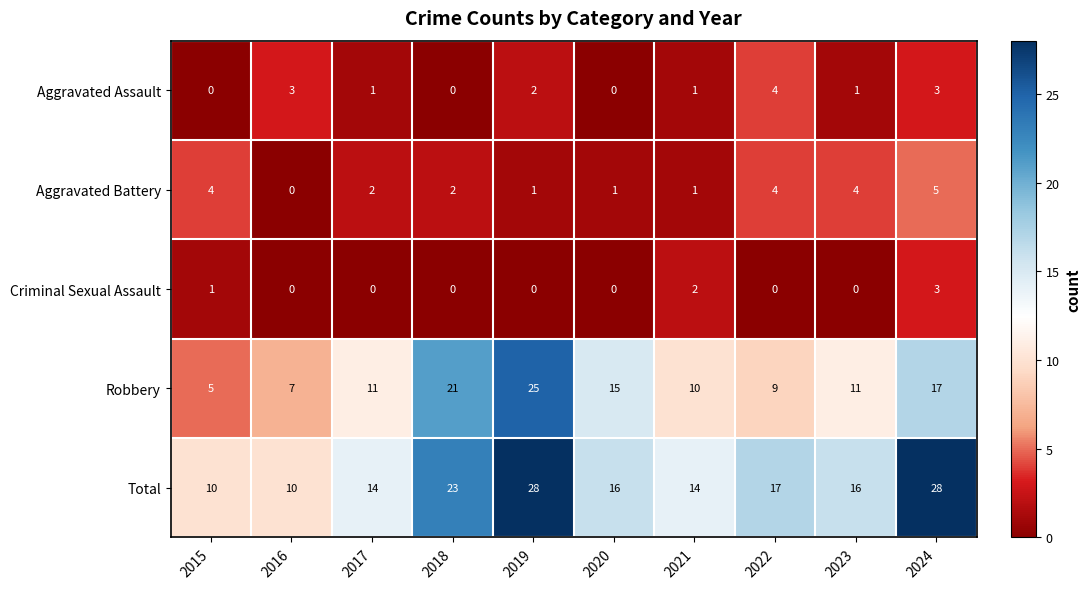

Where is Total nearest to the value 19?

2022